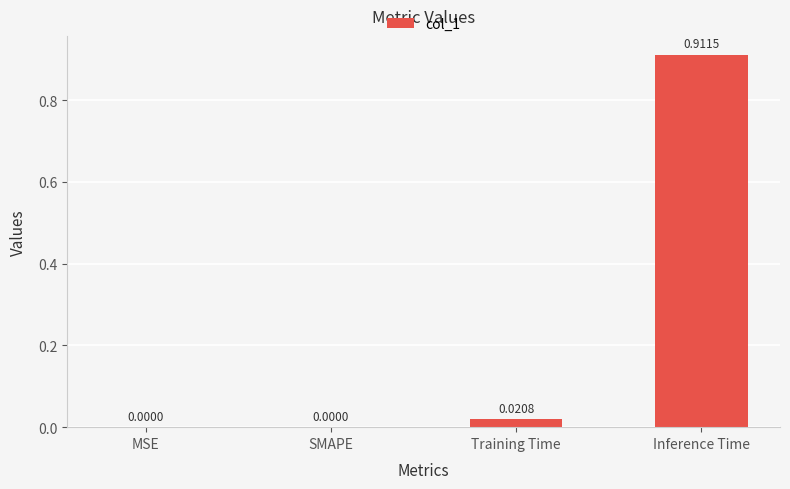

At which category does the chart reach its peak across all series?

Inference Time